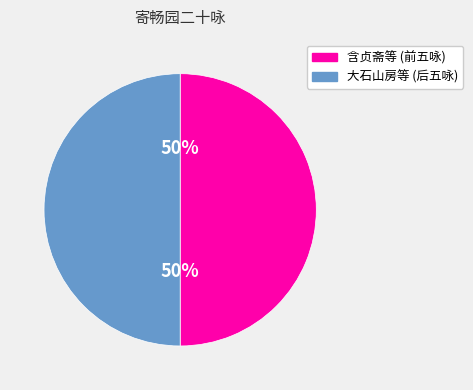

To the nearest percent, what is the average slice percentage?

50%